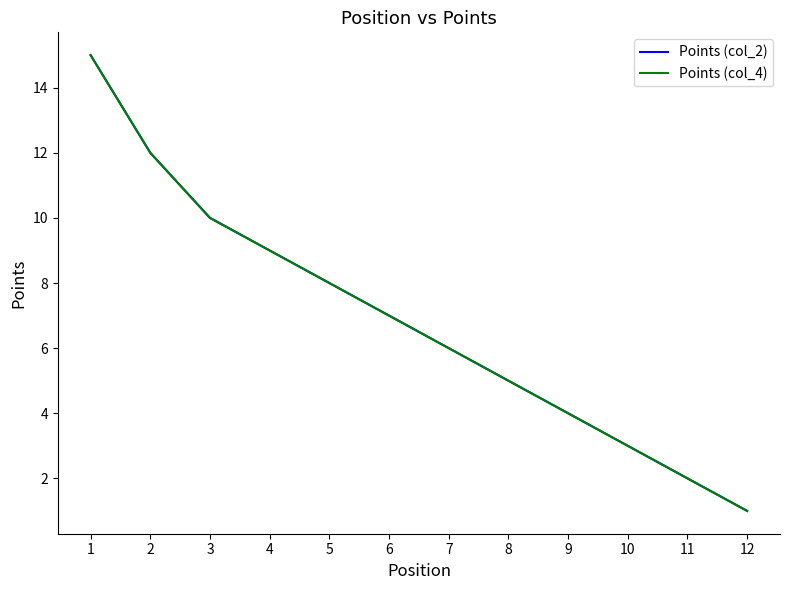

Is the value of Points (col_4) at 2 greater than the value of Points (col_2) at 8?

Yes